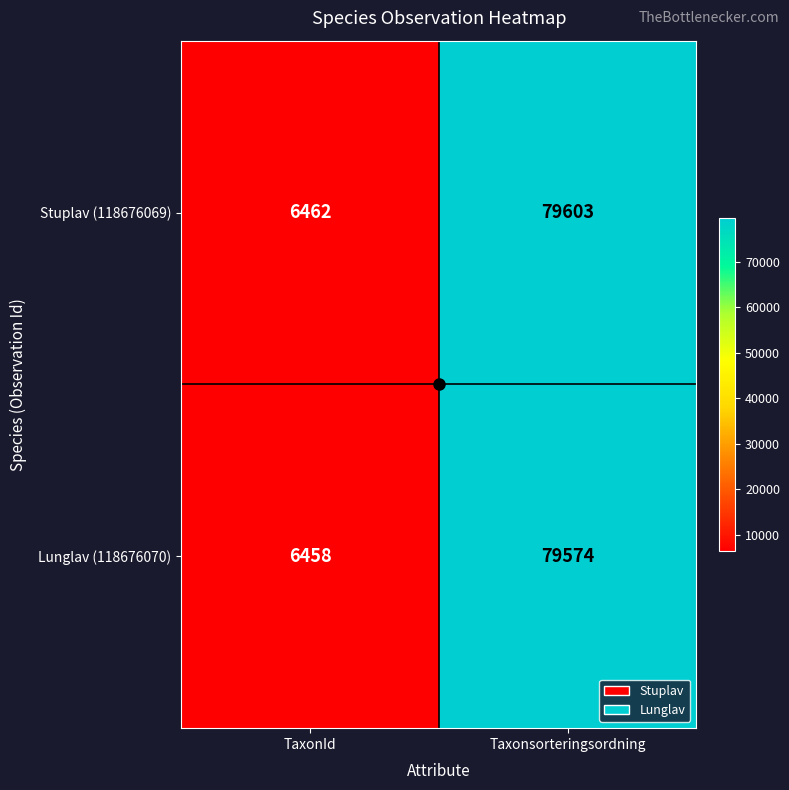

At which label is Stuplav (118676069) closest to 43032?

TaxonId